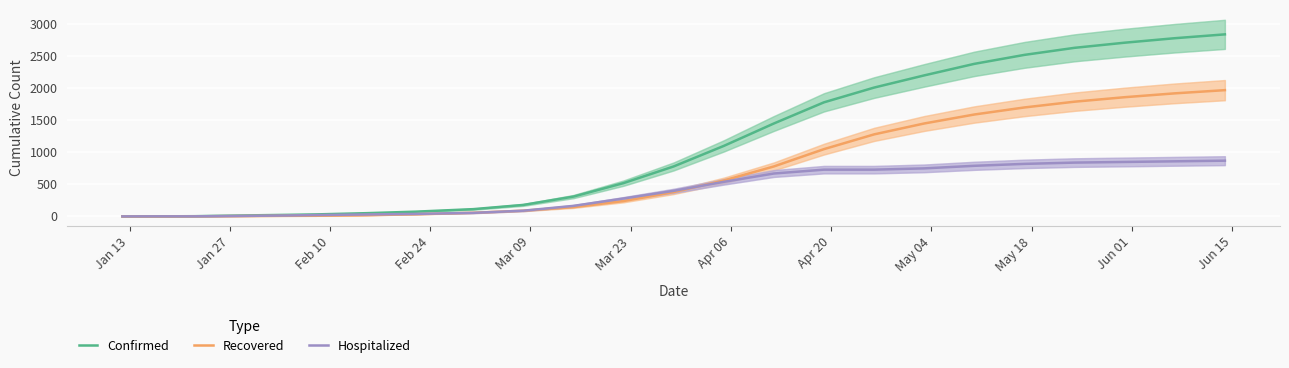

What is the difference between the highest and lowest values at Feb 24?

8